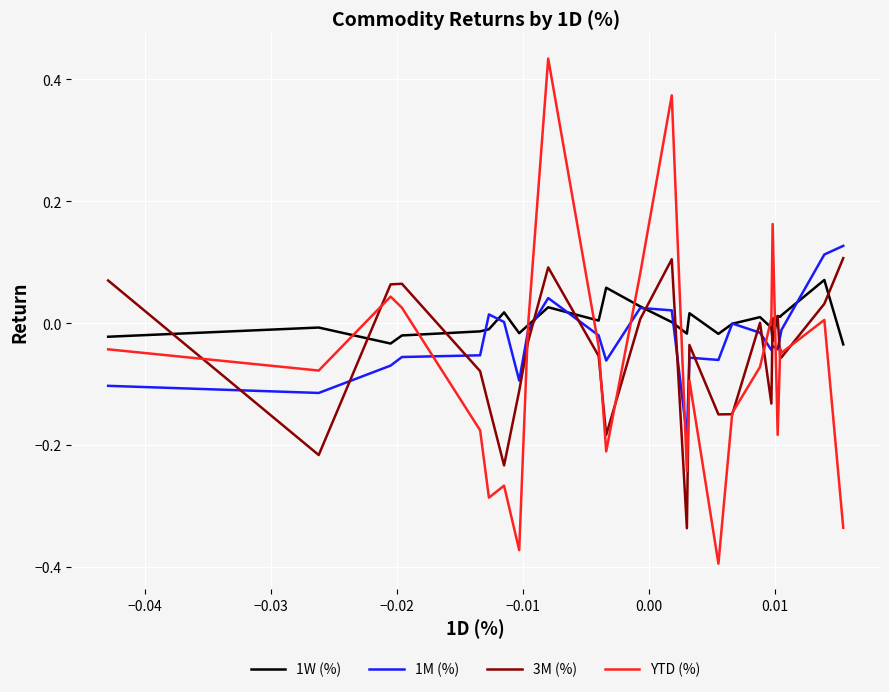

How many values in YTD (%) are above zero?

8